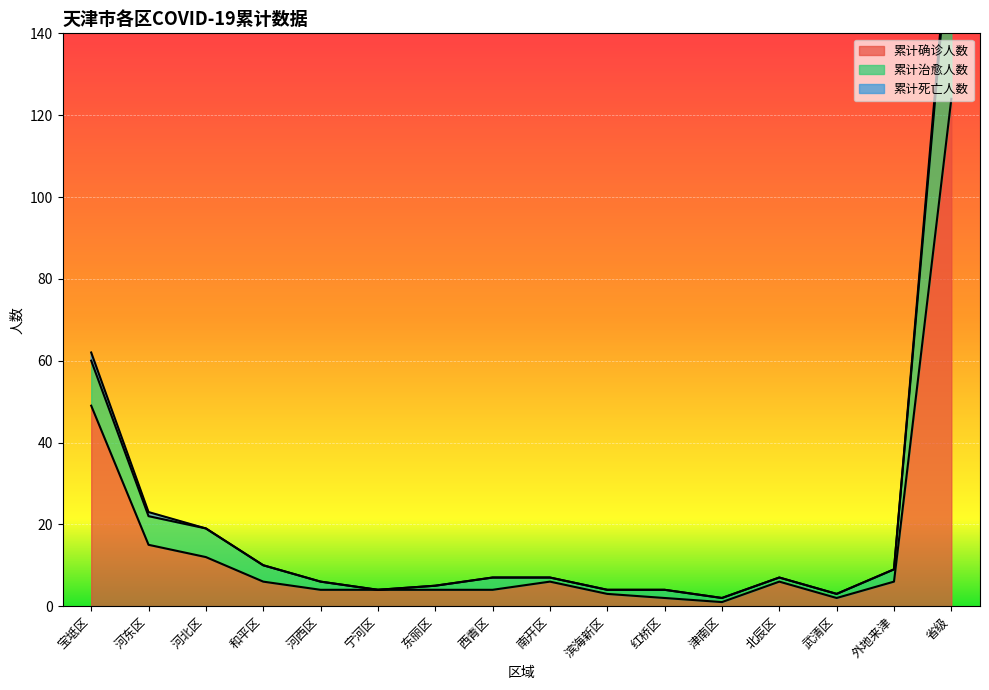

True or false: 累计确诊人数 and 累计治愈人数 intersect in this chart.

False